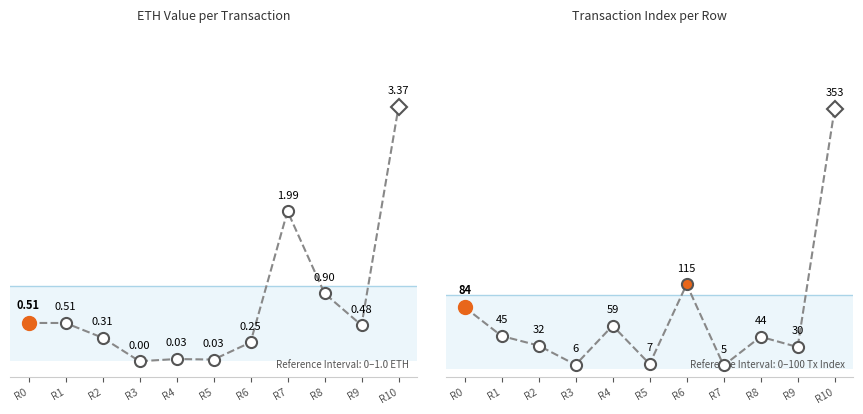

Reading left to right, extract all data points from this chart.

eth value: R0=0.5	R1=0.5	R2=0.3	R3=0.0	R4=0.0	R5=0.0	R6=0.3	R7=2.0	R8=0.9	R9=0.5	R10=3.4
transactionIndex: R0=84.0	R1=45.0	R2=32.0	R3=6.0	R4=59.0	R5=7.0	R6=115.0	R7=5.0	R8=44.0	R9=30.0	R10=353.0